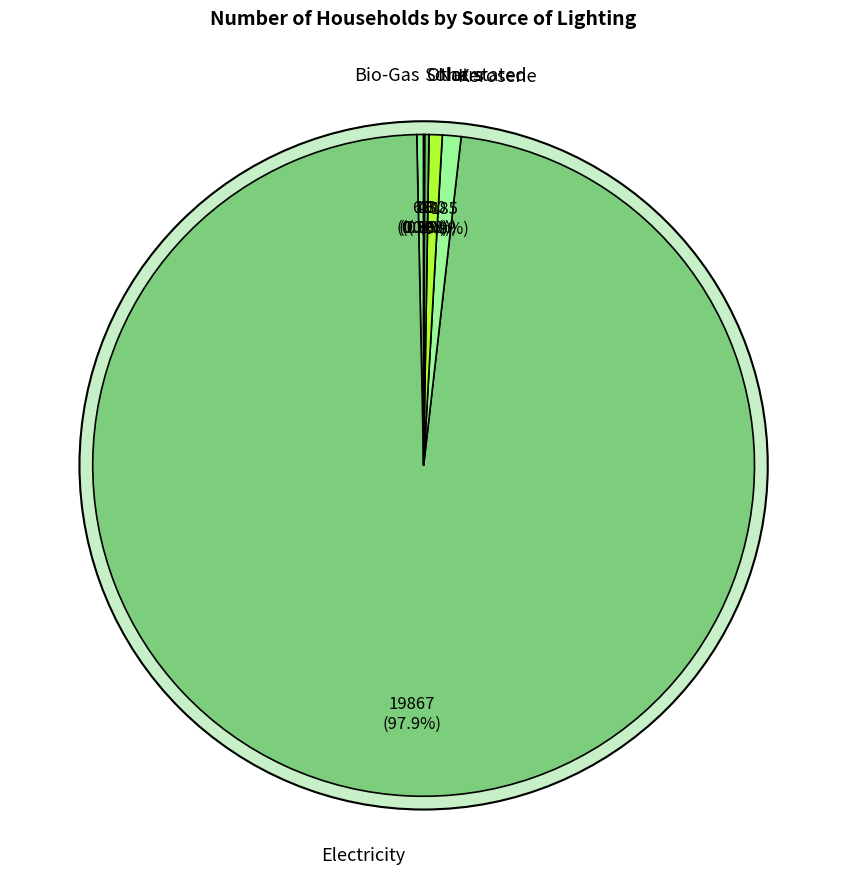

What is the change in value from Kerosene to Solar?

-175